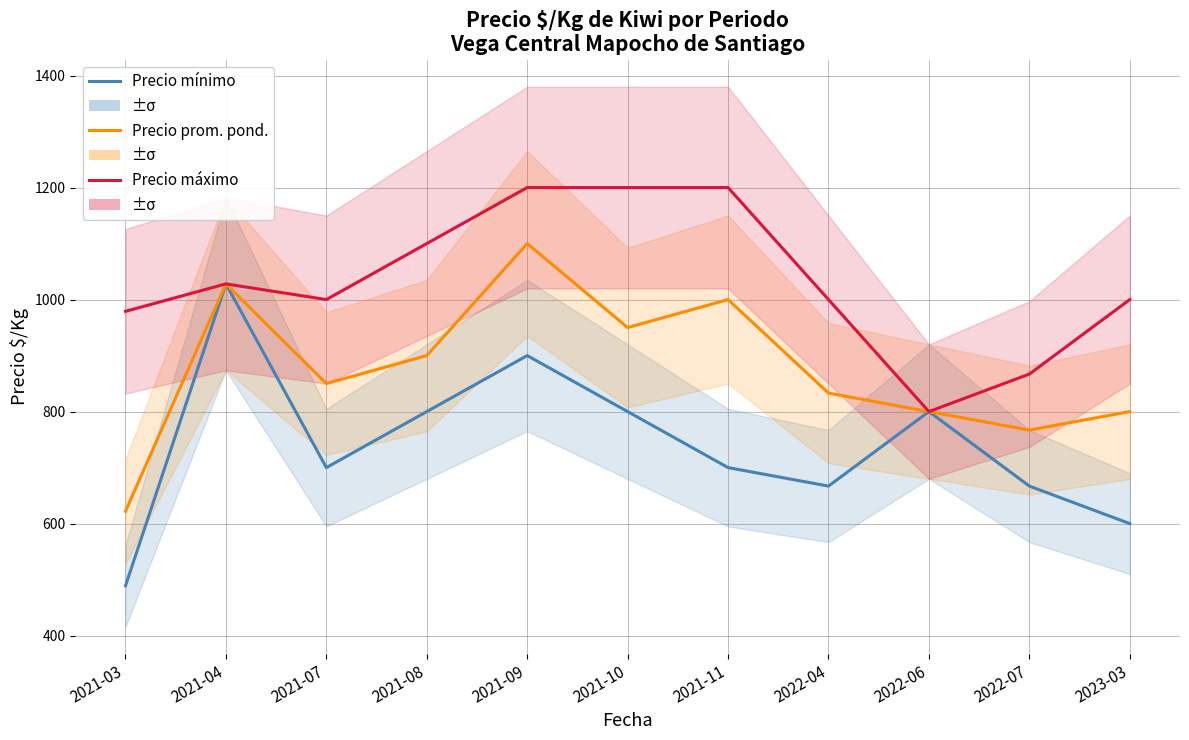

Is the value of Precio máximo at 2022-06 greater than the value of Precio mínimo at 2022-06?

No